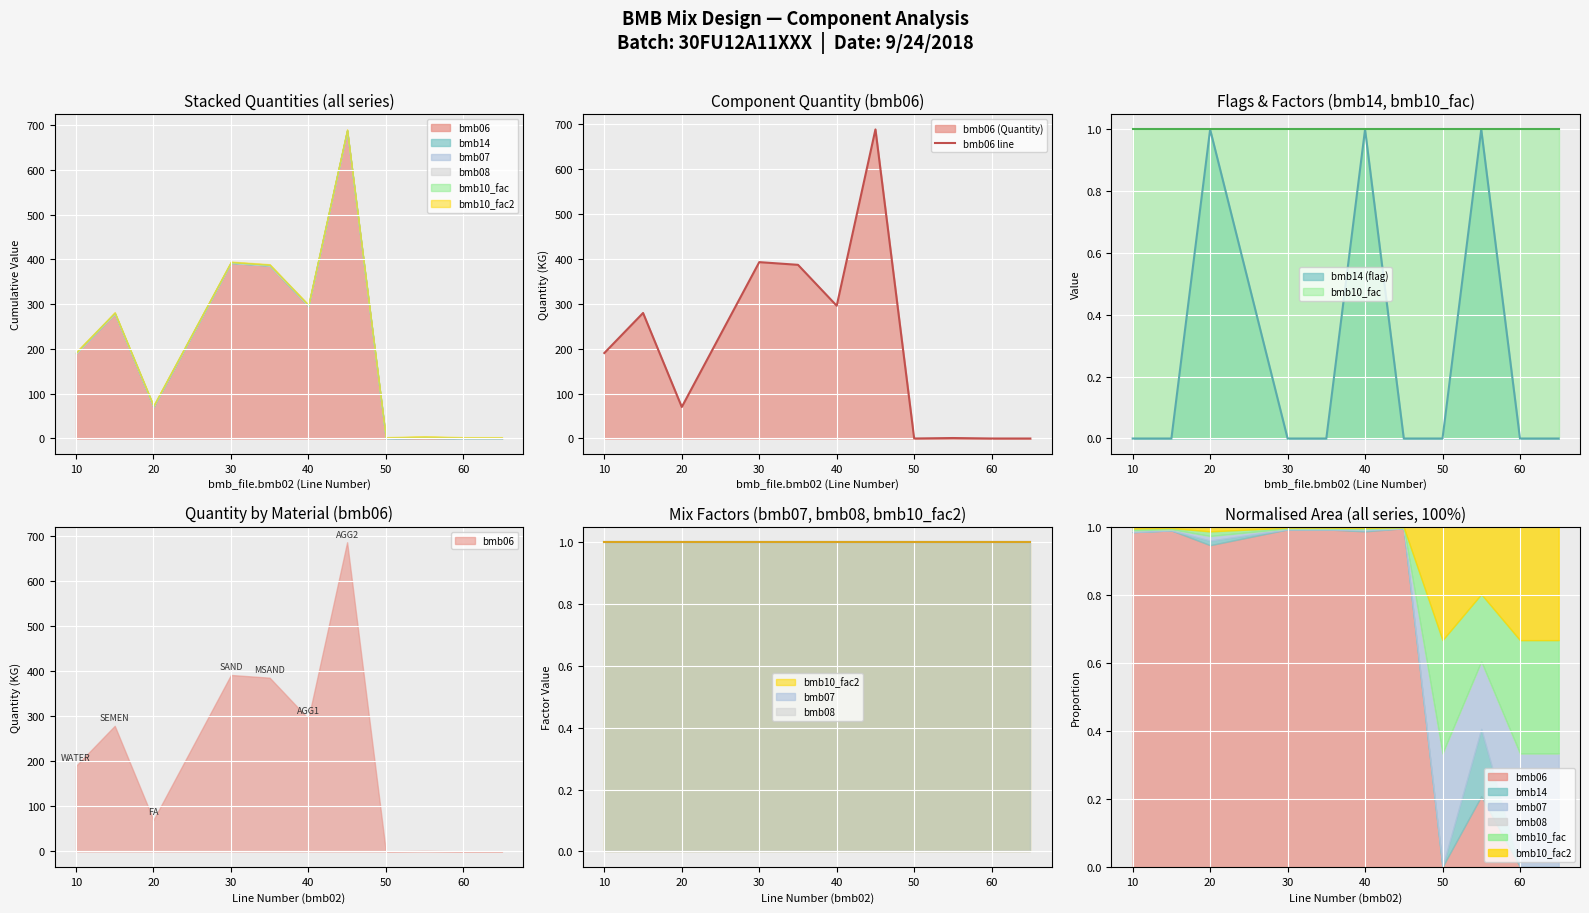

Reading left to right, list all the values displayed in this chart.

190.0	279.0	70.0	392.0	386.0	295.0	687.0	0.0	1.0	0.0	0.0